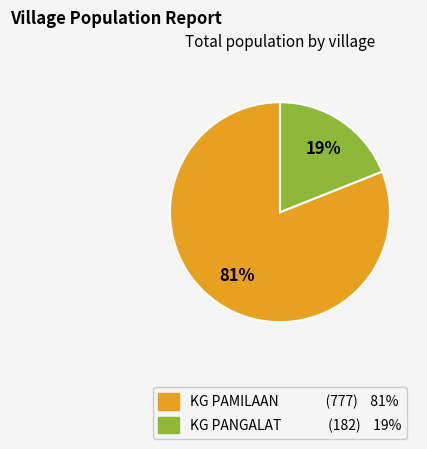

Which slice represents more than half of the pie?

KG PAMILAAN